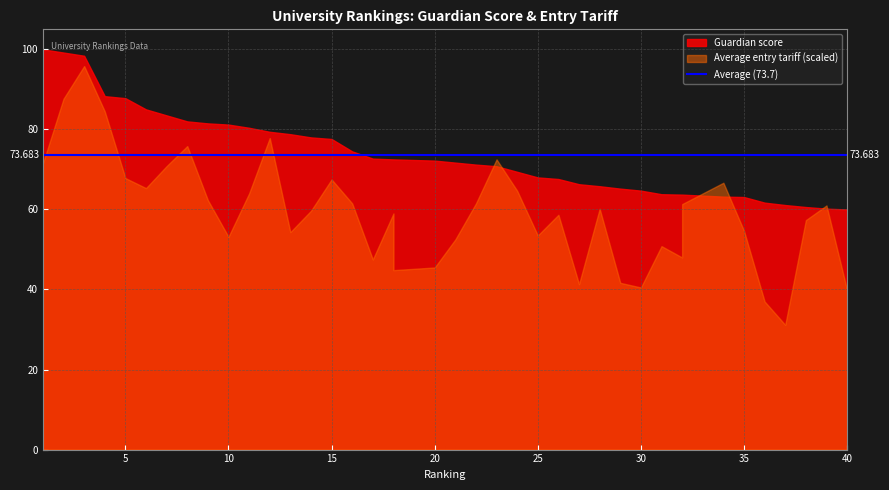

What is the difference between the Guardian score values at 18 and 12?

6.9